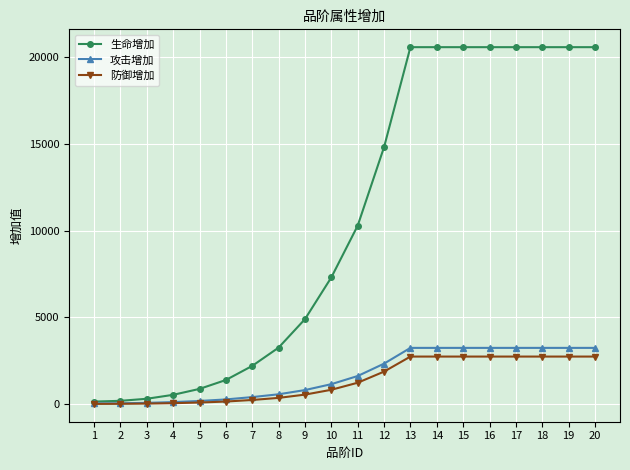

What is the maximum value shown in the chart?

20594